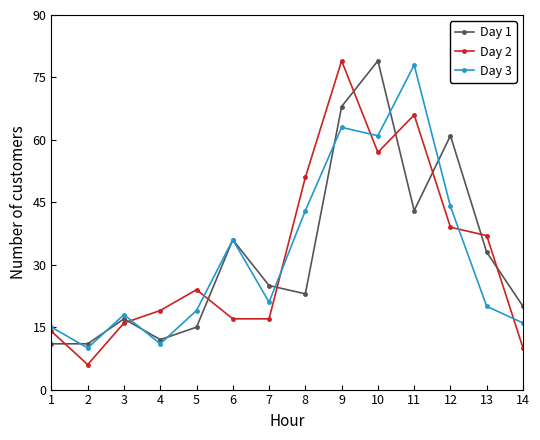

Count the number of data series in this chart.

3